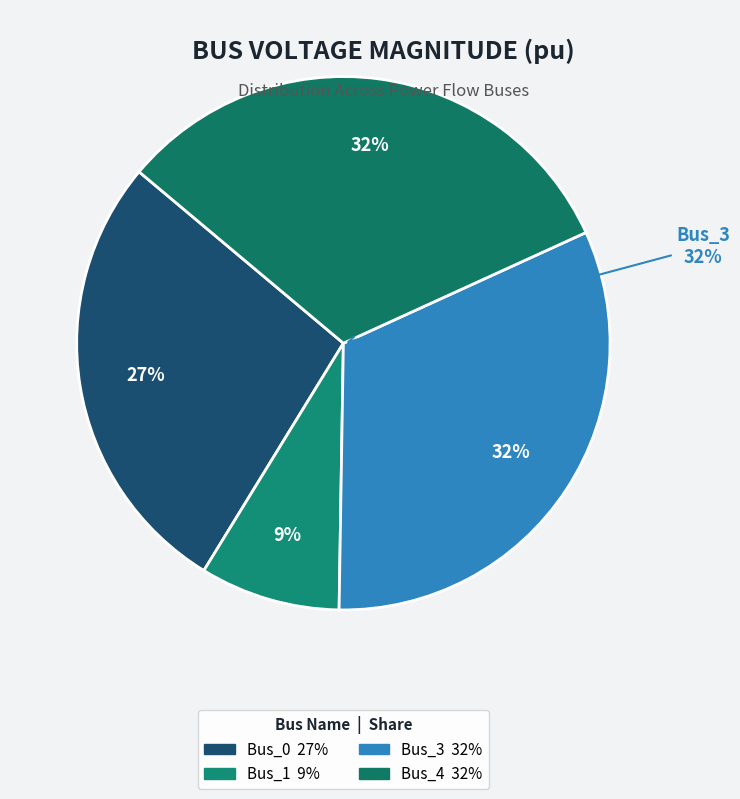

What portion of the pie excludes Bus_0?

72.7%